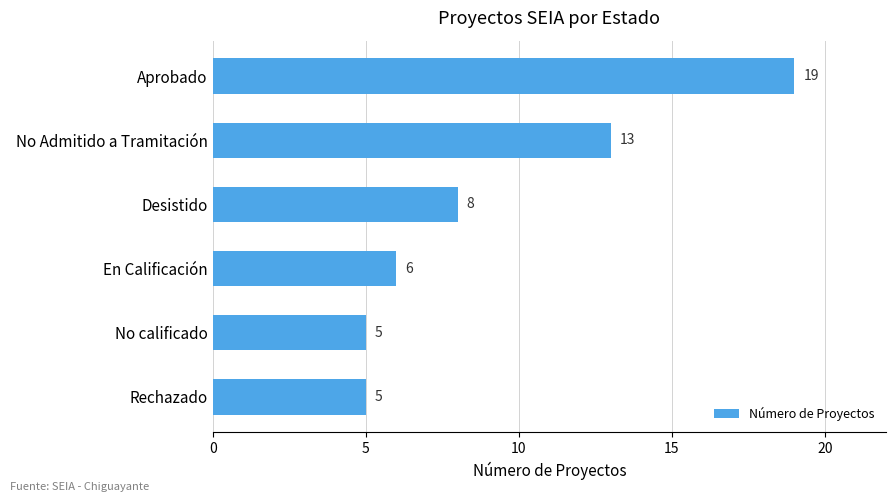

The chart shows a value of 3 at Rechazado. True or false?

False